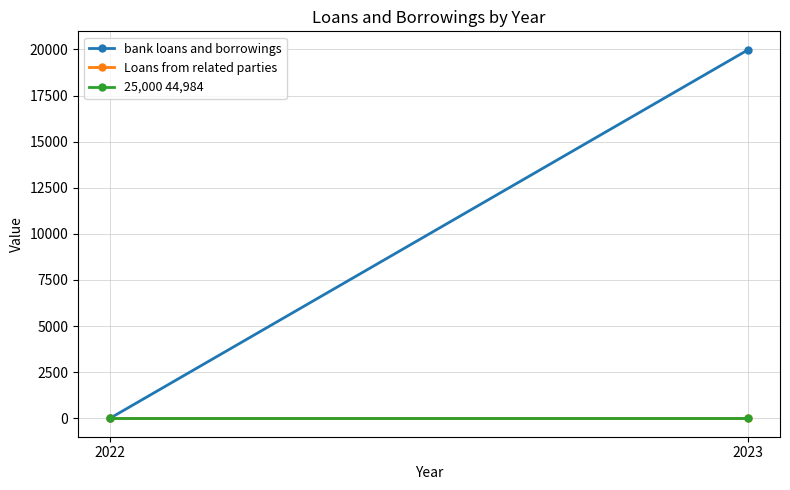

True or false: 25,000 44,984 has a value of 0 at 2022.

True